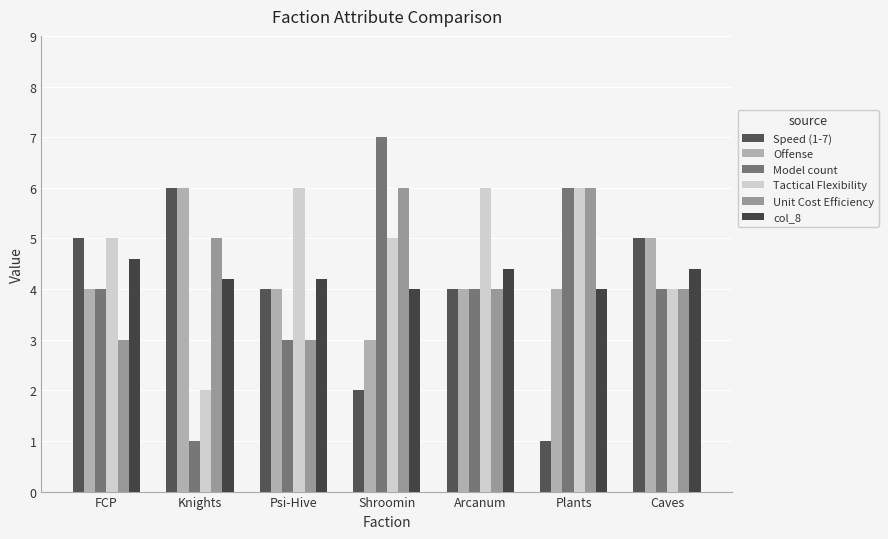

How many Offense values are between 4 and 5?

5